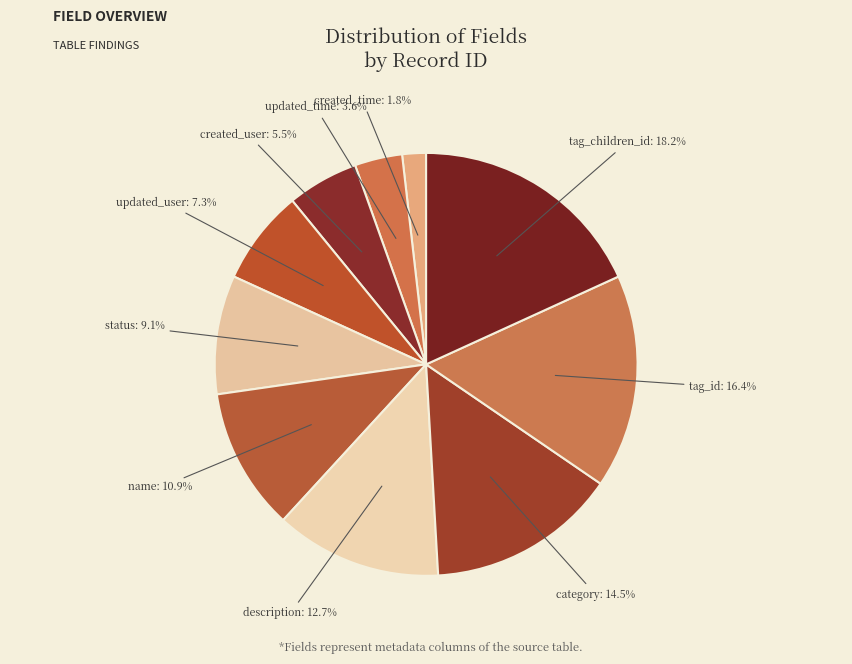

To the nearest percent, what is the difference between the updated_user and status slice percentages?

2%